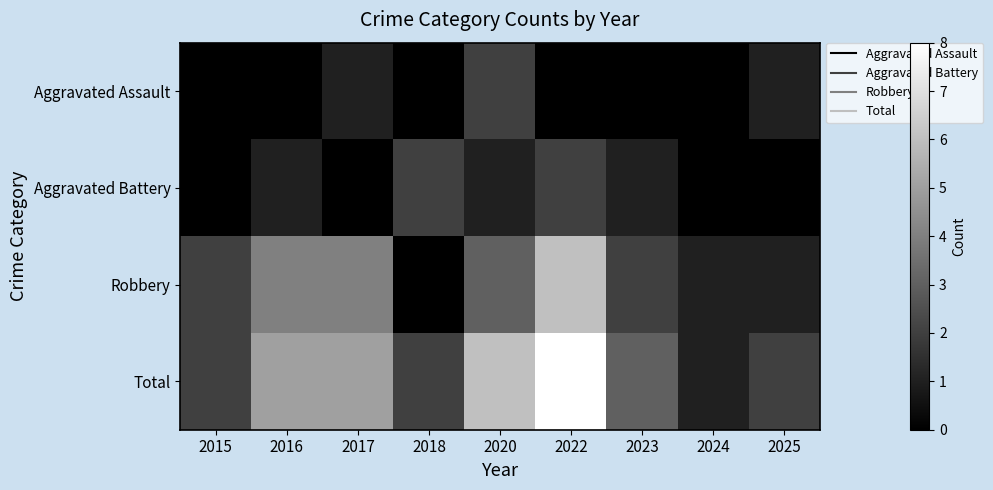

What is the maximum value shown in the chart?

8